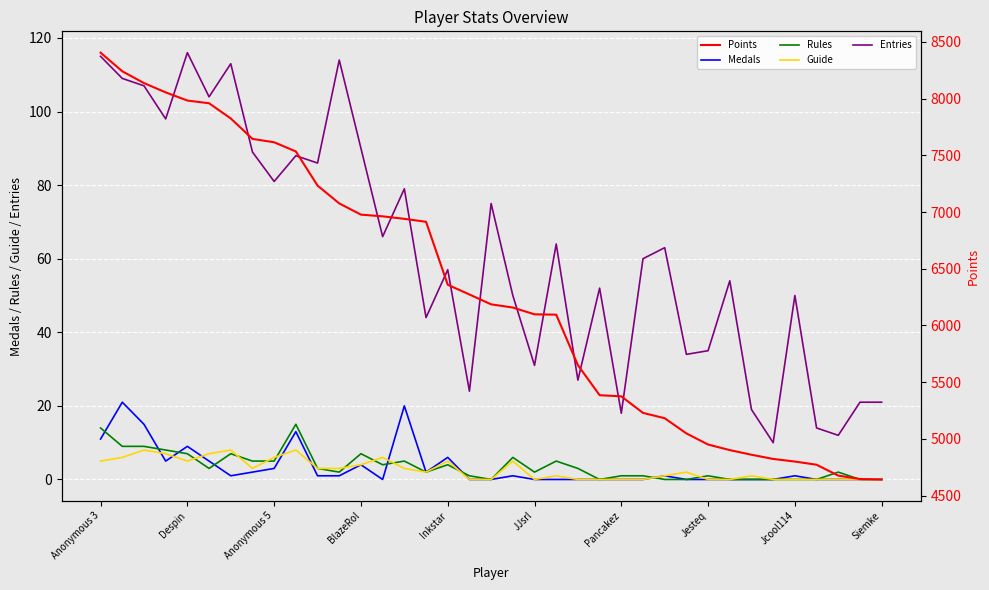

Is it true that Rules equals 1 at Pancakez?

True